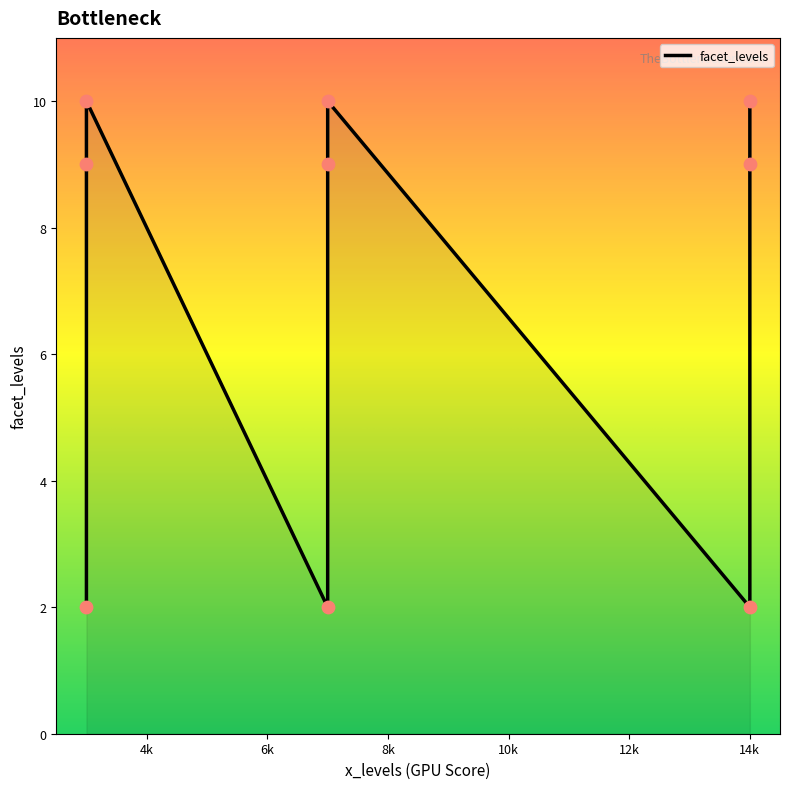

Which has a higher value, 3 or 7?

3